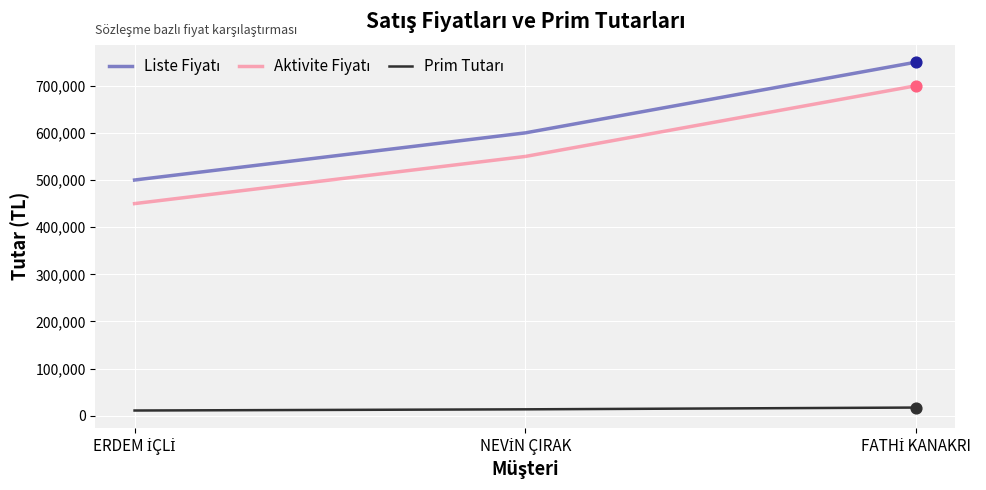

At which category is the sum across all series the highest?

FATHİ KANAKRI